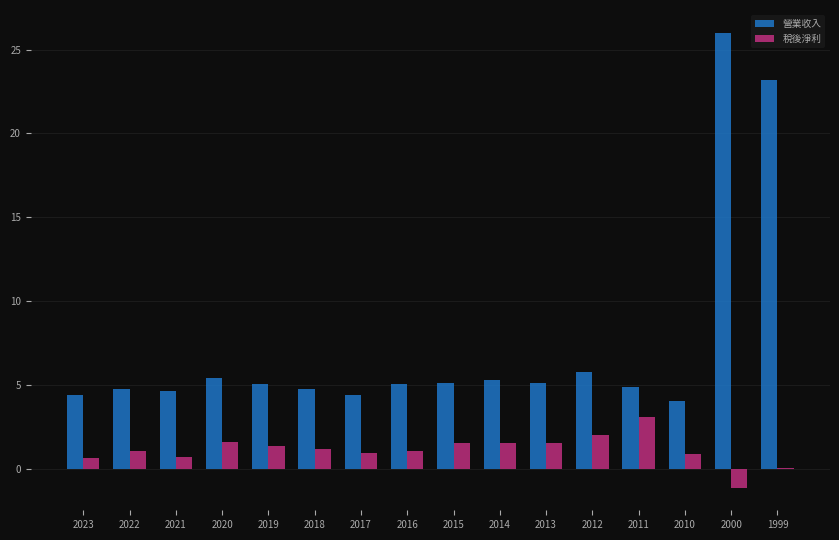

What is the highest value of the 營業收入 series?

26.0